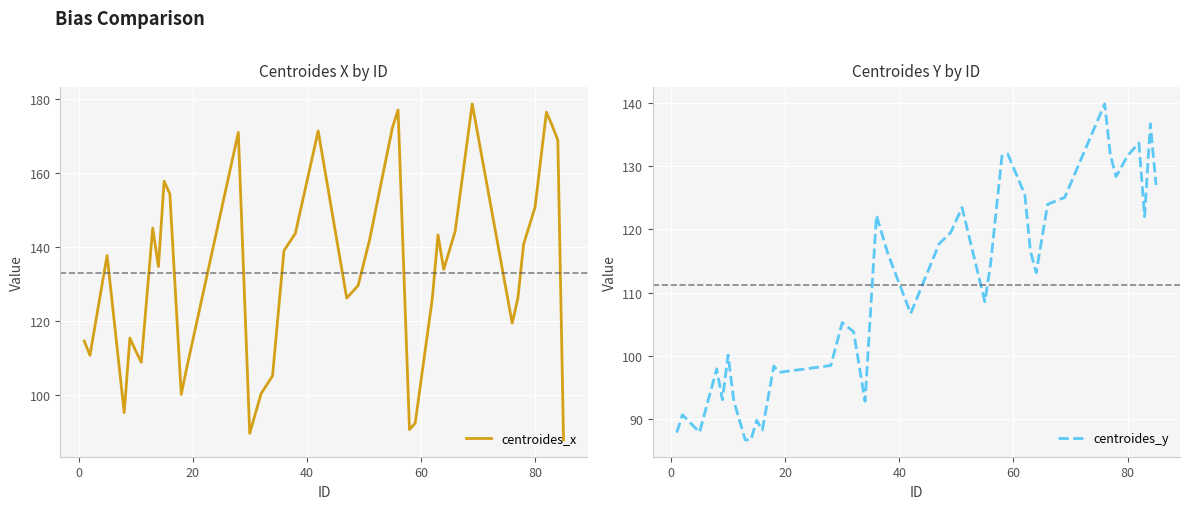

How many times do centroides_y and centroides_x cross each other?

9